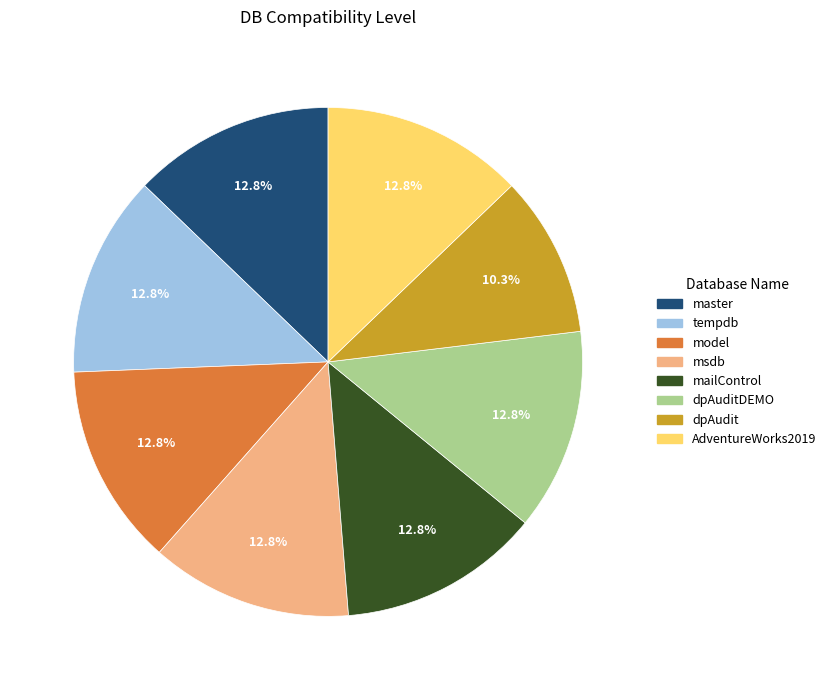

To the nearest percent, what is the average slice percentage?

12%